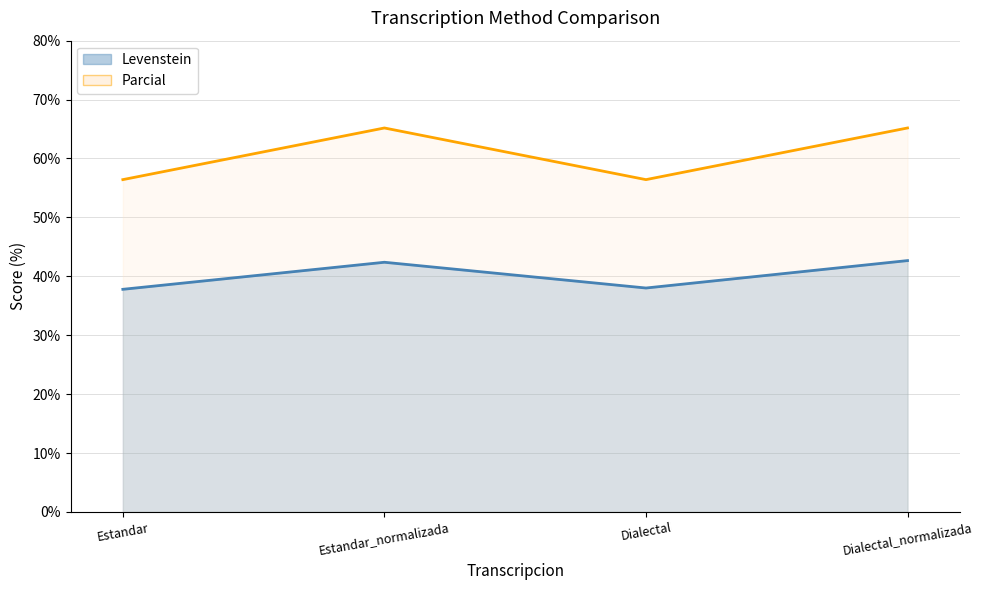

Which series has the largest total across all categories?

Parcial